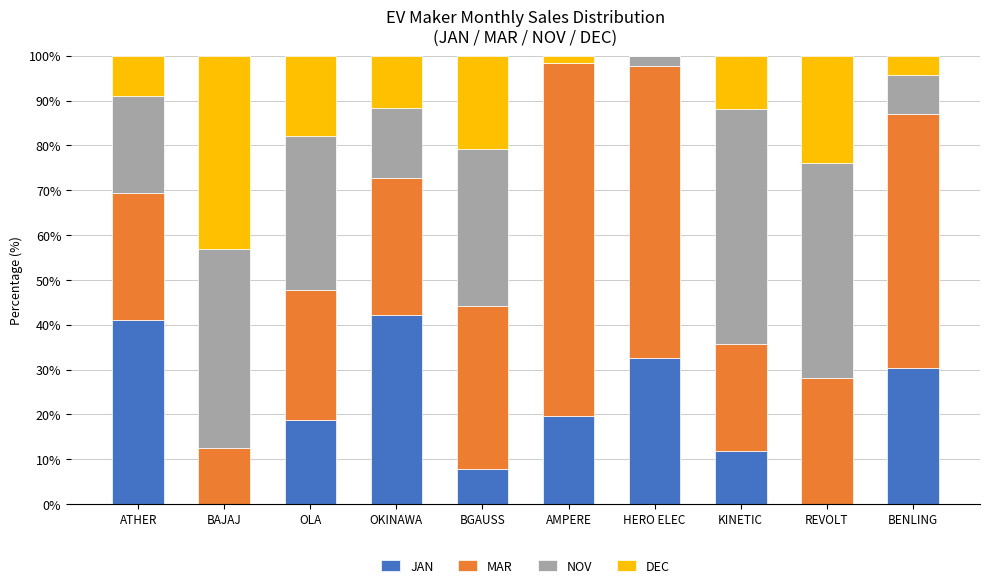

The JAN series shows 19.7 at AMPERE. True or false?

True